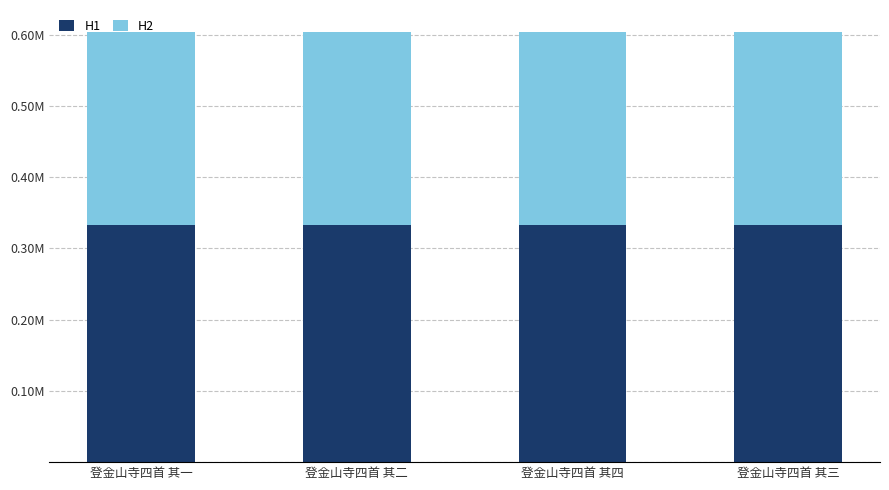

Is it true that H1 equals 332388.7 at 登金山寺四首 其一?

True